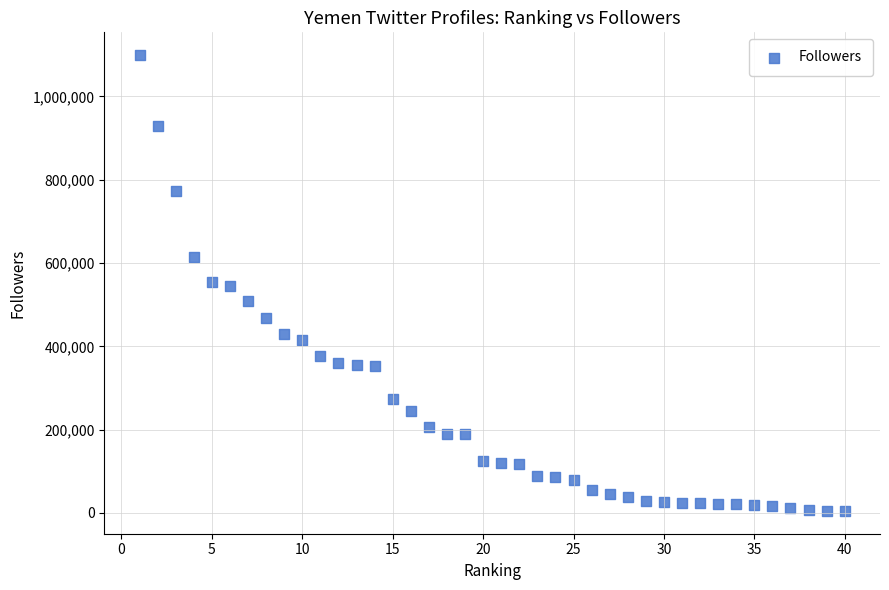

What is the range of Y values (max minus min)?

1094381